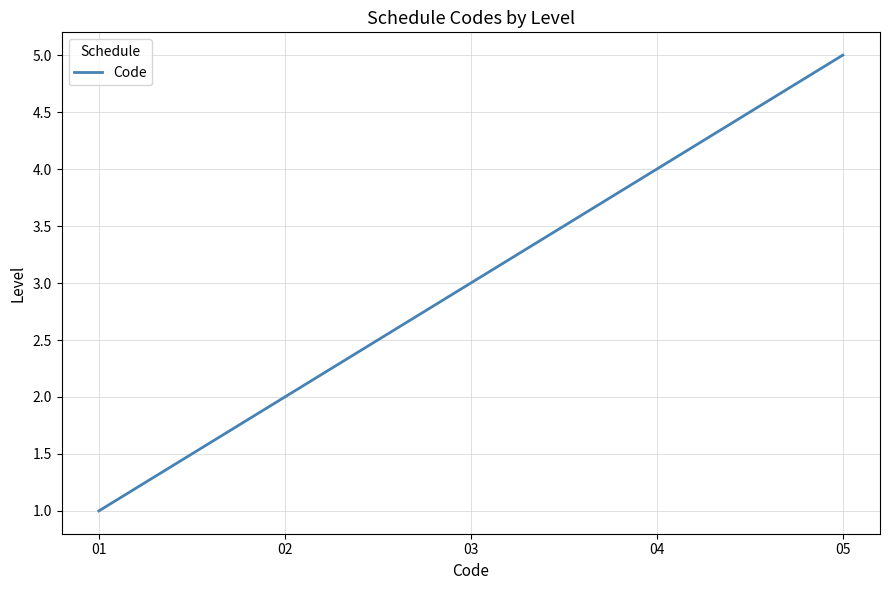

What is the ratio of the value at 05 to the value at 03?

1.7